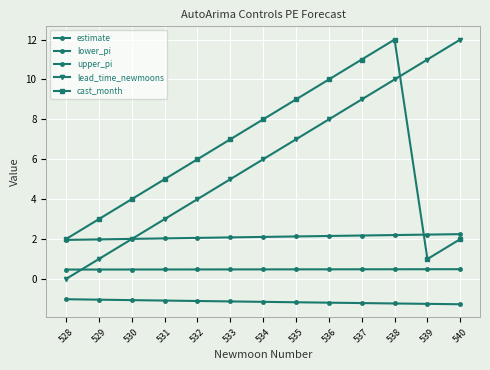

What is the average value of the estimate series?

0.5